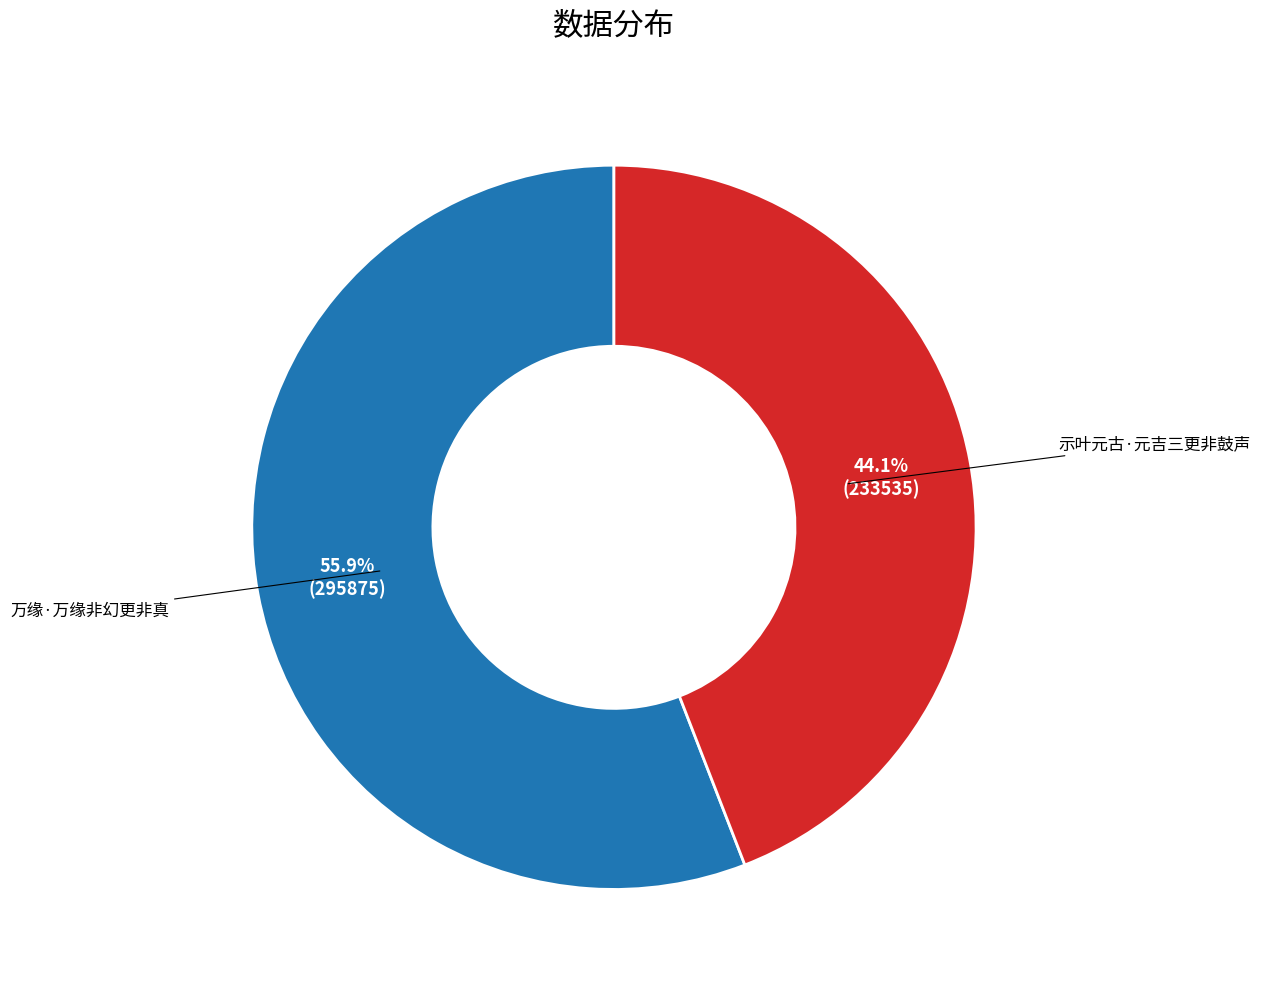

Rank the categories by value from lowest to highest.

示叶元古·元吉三更非鼓声, 万缘·万缘非幻更非真